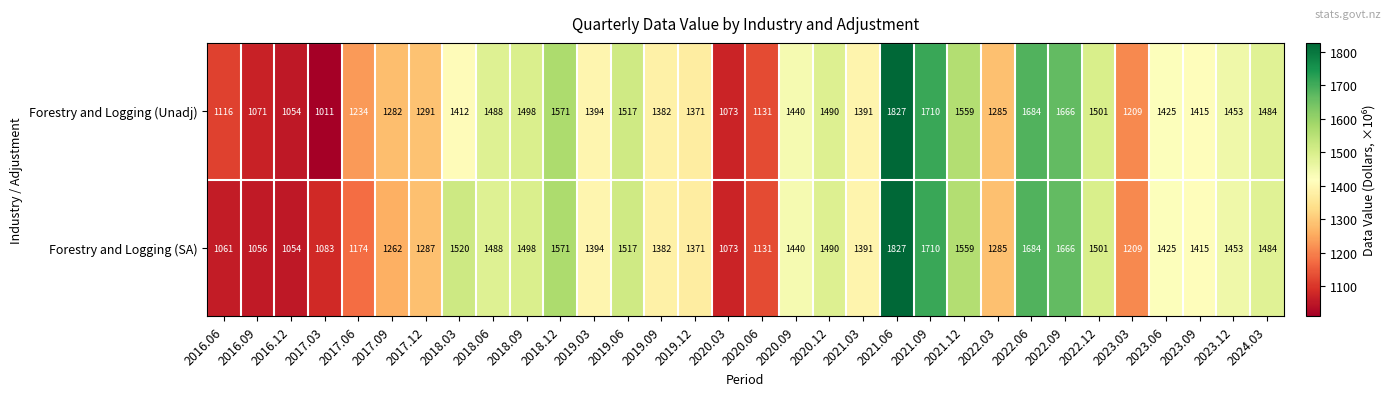

List the labels in order of Forestry and Logging (SA) value, smallest first.

2016.12, 2016.09, 2016.06, 2020.03, 2017.03, 2020.06, 2017.06, 2023.03, 2017.09, 2022.03, 2017.12, 2019.12, 2019.09, 2021.03, 2019.03, 2023.09, 2023.06, 2020.09, 2023.12, 2024.03, 2018.06, 2020.12, 2018.09, 2022.12, 2019.06, 2018.03, 2021.12, 2018.12, 2022.09, 2022.06, 2021.09, 2021.06